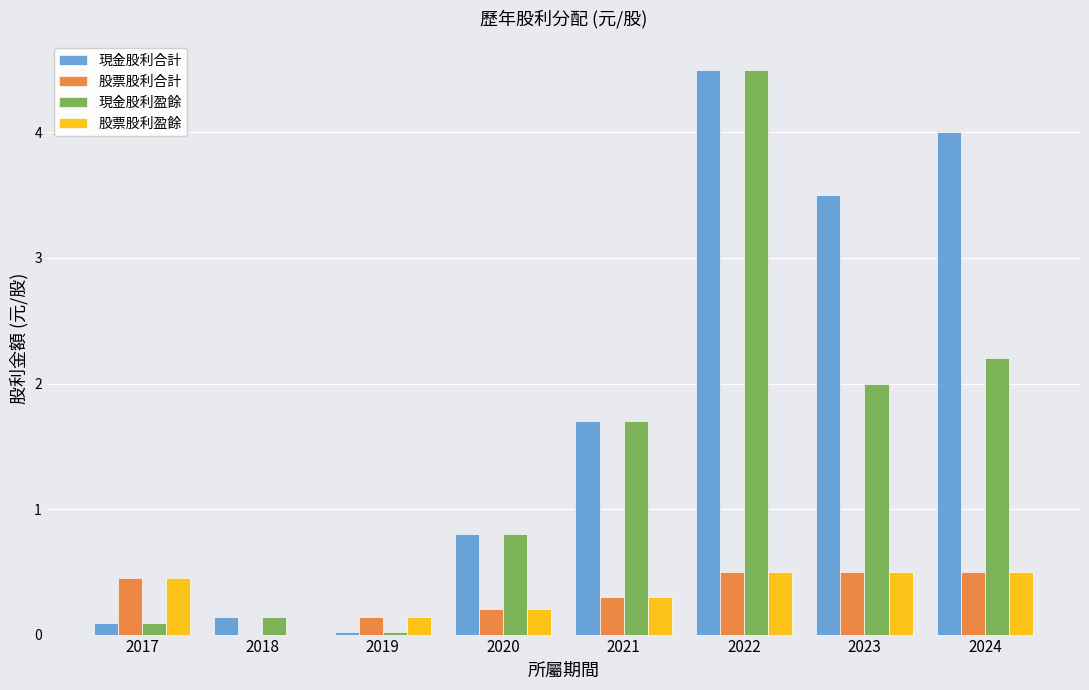

At which category is the sum across all series the highest?

2022